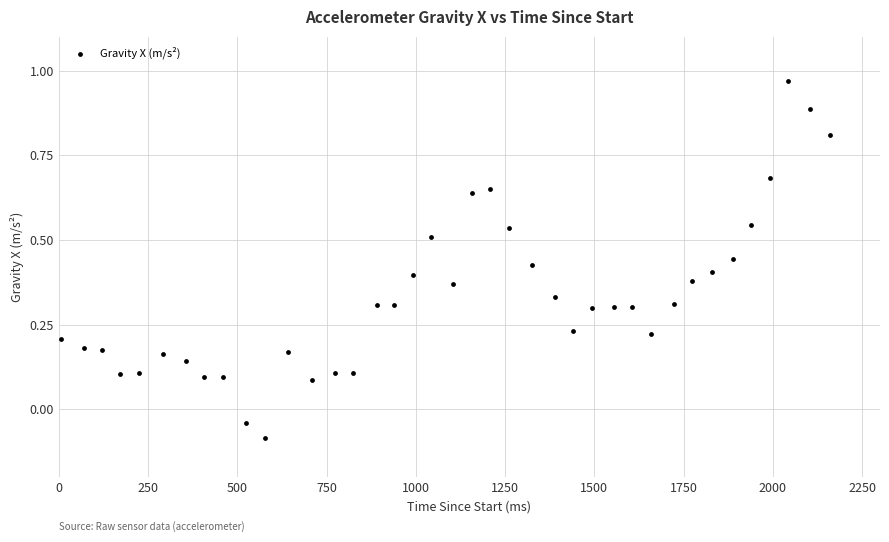

What is the range of Y values (max minus min)?

1.1